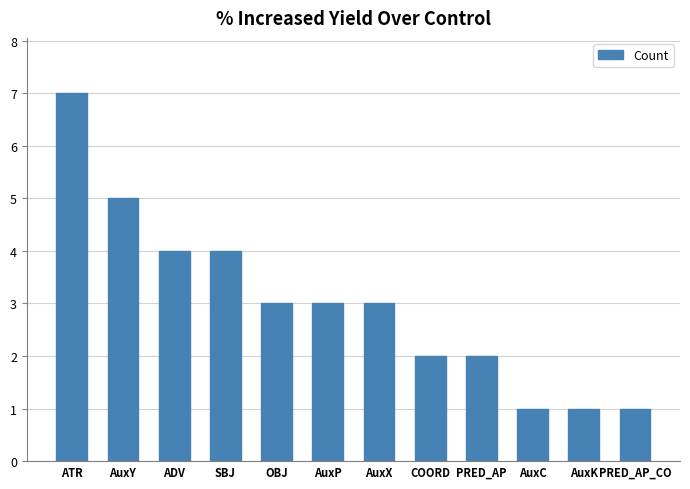

Reading left to right, what are all the values shown in this chart?

ATR=7	AuxY=5	ADV=4	SBJ=4	OBJ=3	AuxP=3	AuxX=3	COORD=2	PRED_AP=2	AuxC=1	AuxK=1	PRED_AP_CO=1